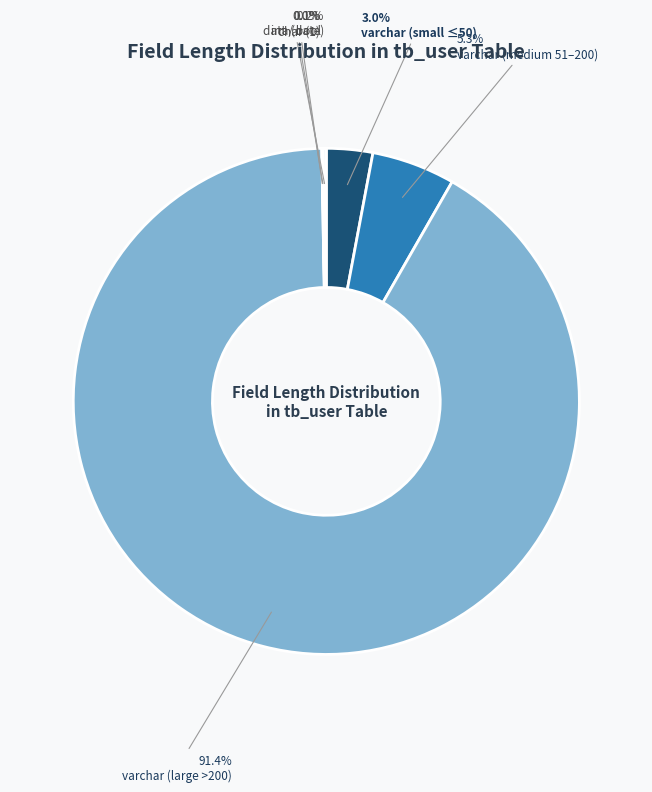

How much of the chart is everything except varchar (large >200)?

8.6%